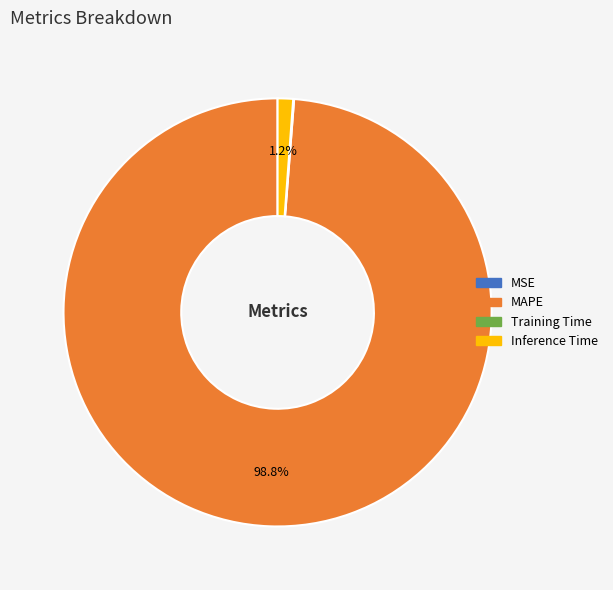

Which slice is the largest?

MAPE